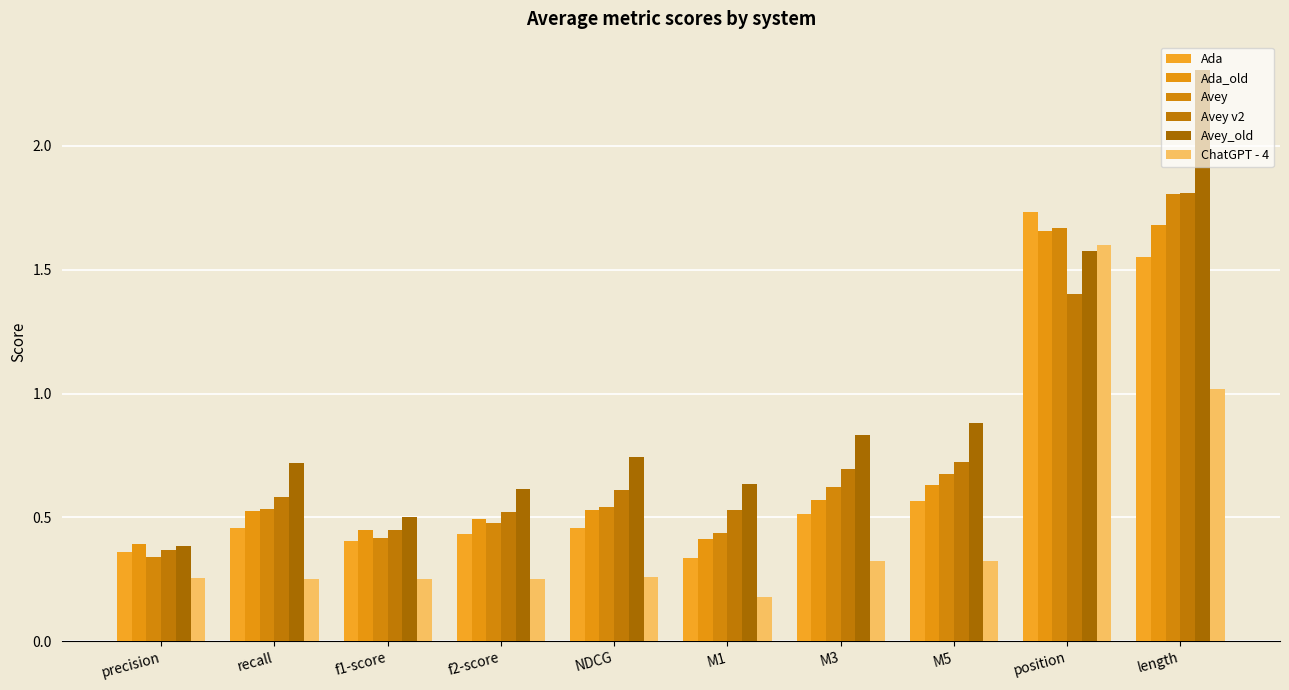

What is the spread (max minus min) of values at precision?

0.1